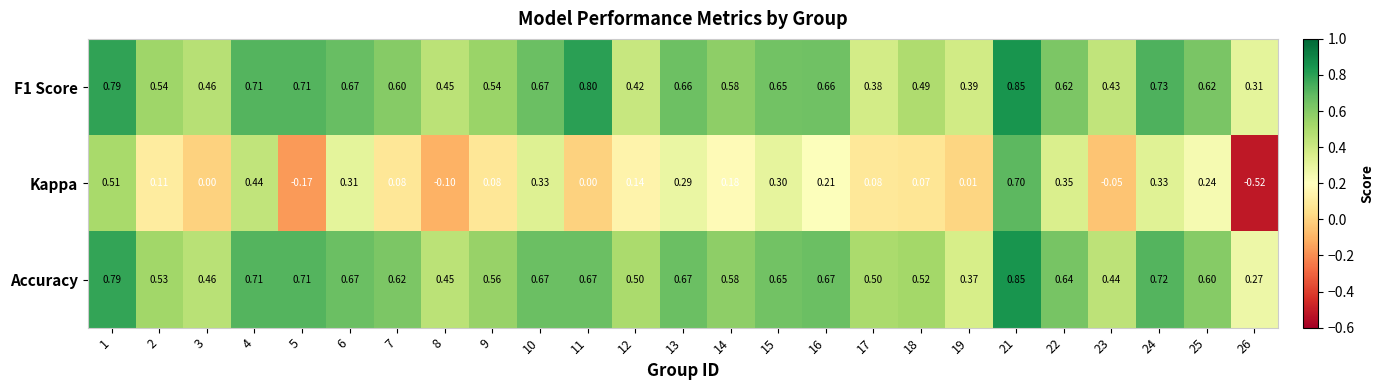

Which series changed the most between 3 and 13?

Kappa